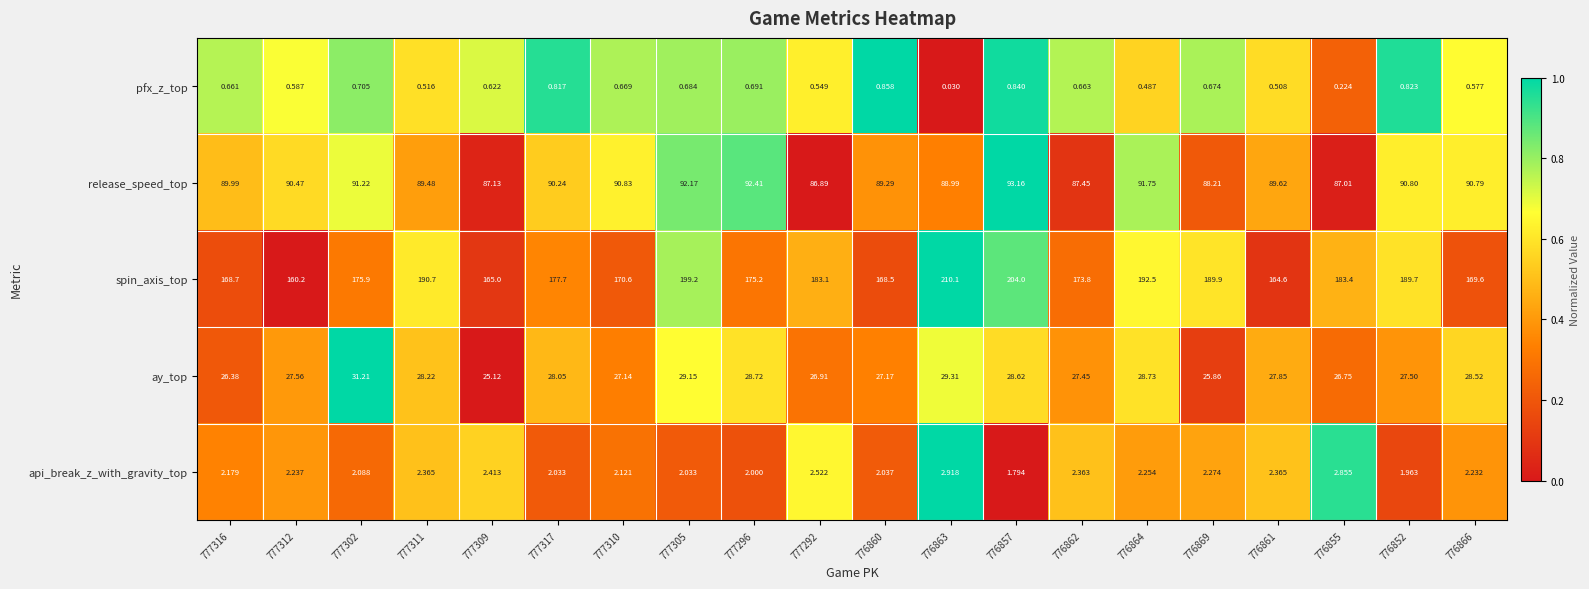

At how many categories does at least one series exceed 0?

20